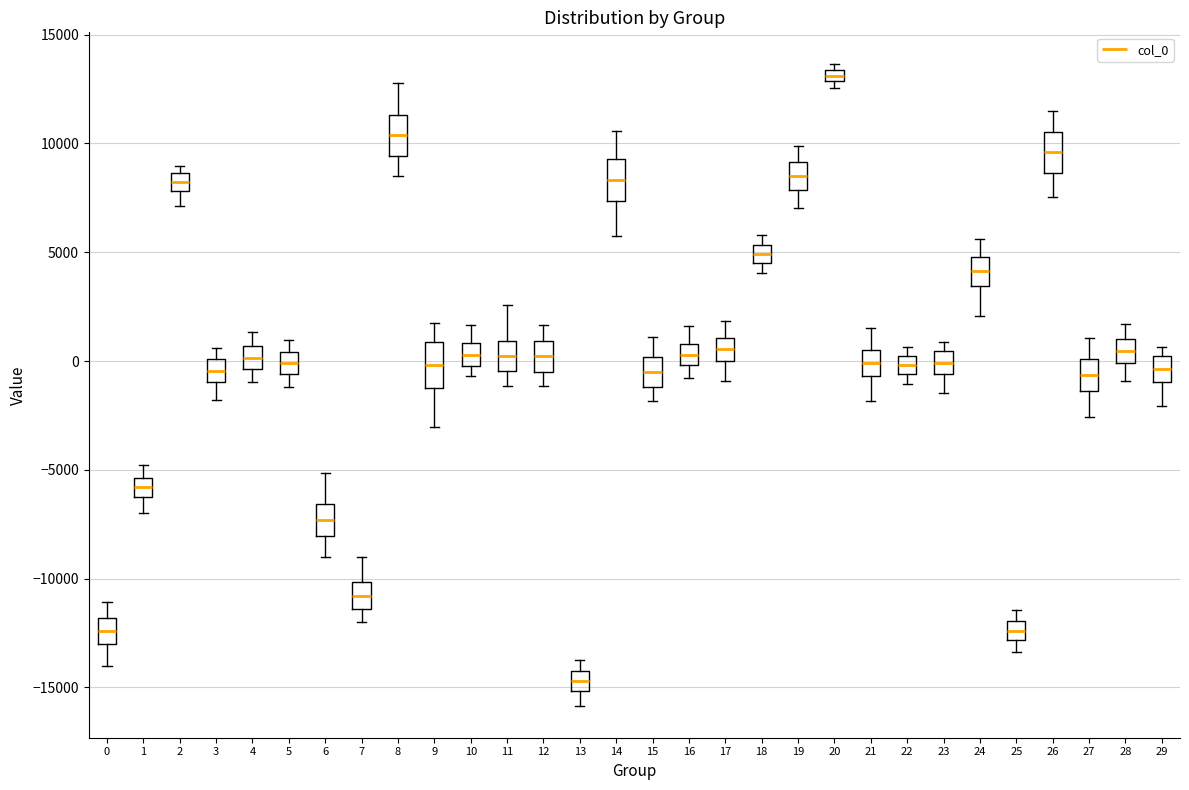

Where does the median line of the box at x = 24 sit on the y-axis? The values are not printed on the chart, so give them approximately, as read against the axis.

4000